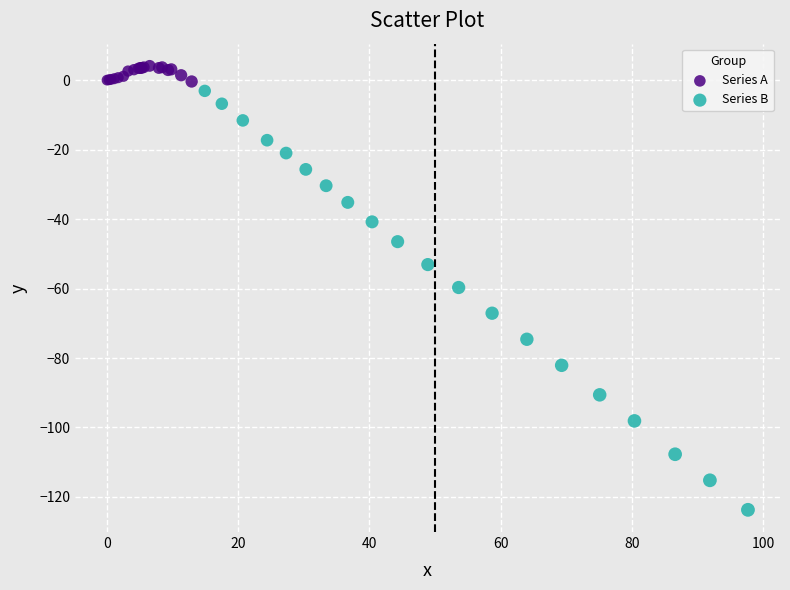

Which series has the widest spread of Y values?

Series B